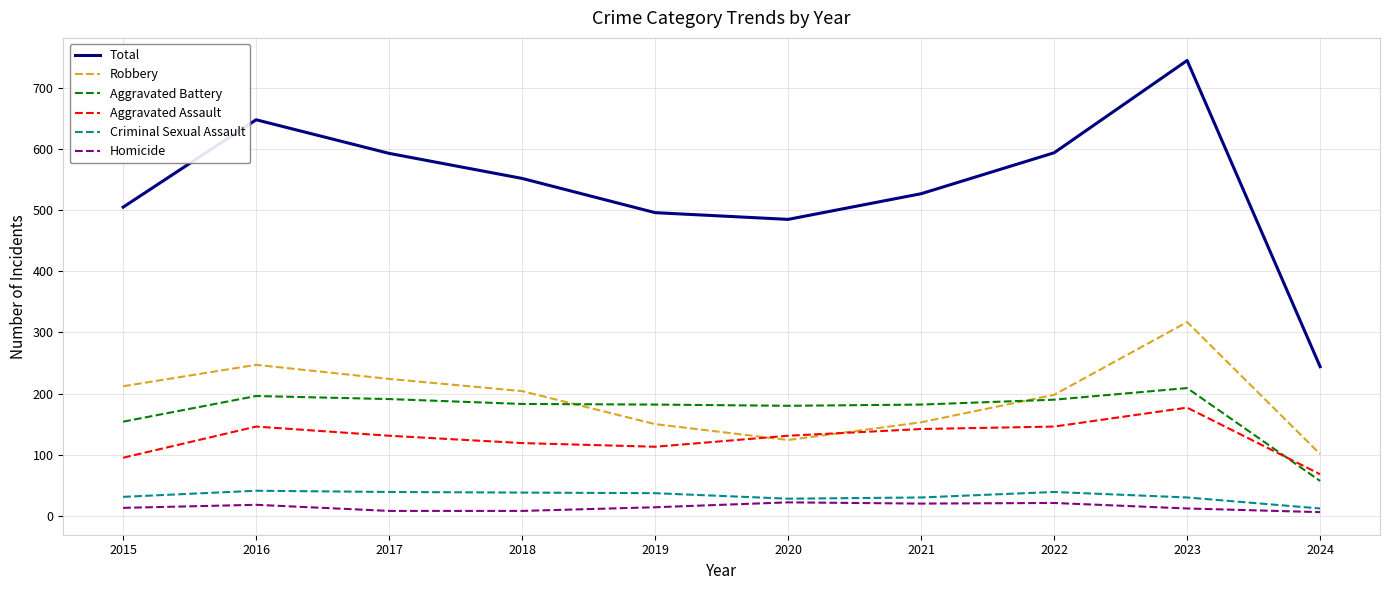

Is the value of Robbery at 2017 greater than the value of Homicide at 2016?

Yes